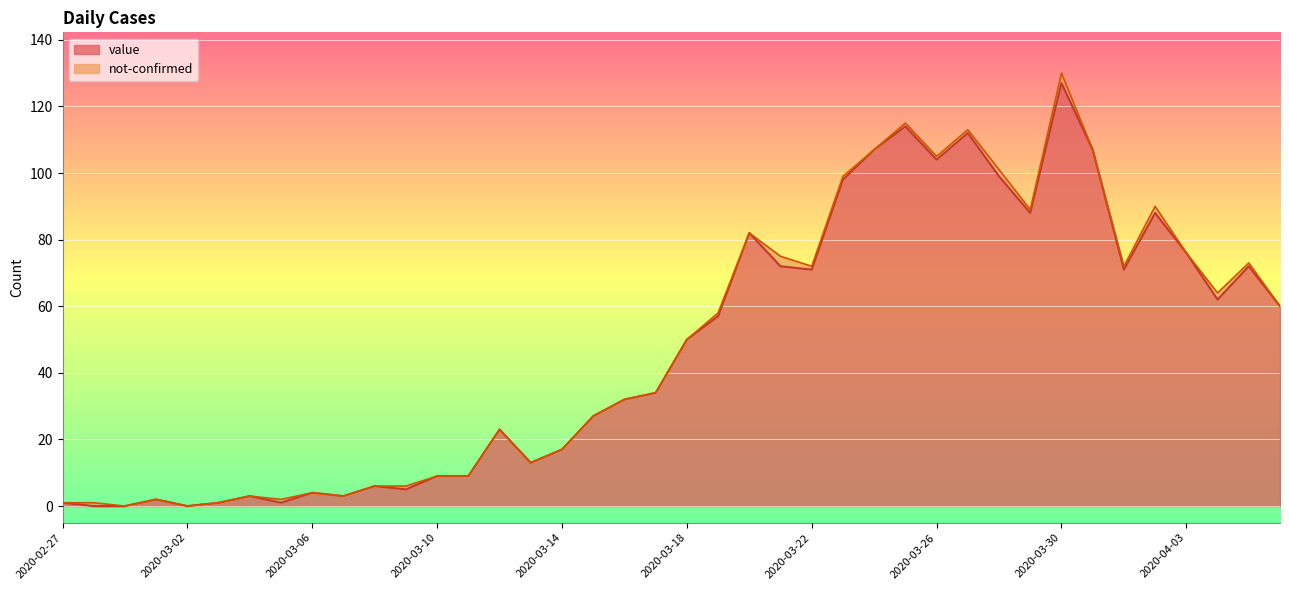

Reading left to right, extract all data points from this chart.

1	0	0	2	0	1	3	1	4	3	6	5	9	9	23	13	17	27	32	34	50	57	82	72	71	98	107	114	104	112	99	88	127	107	71	88	76	62	72	60